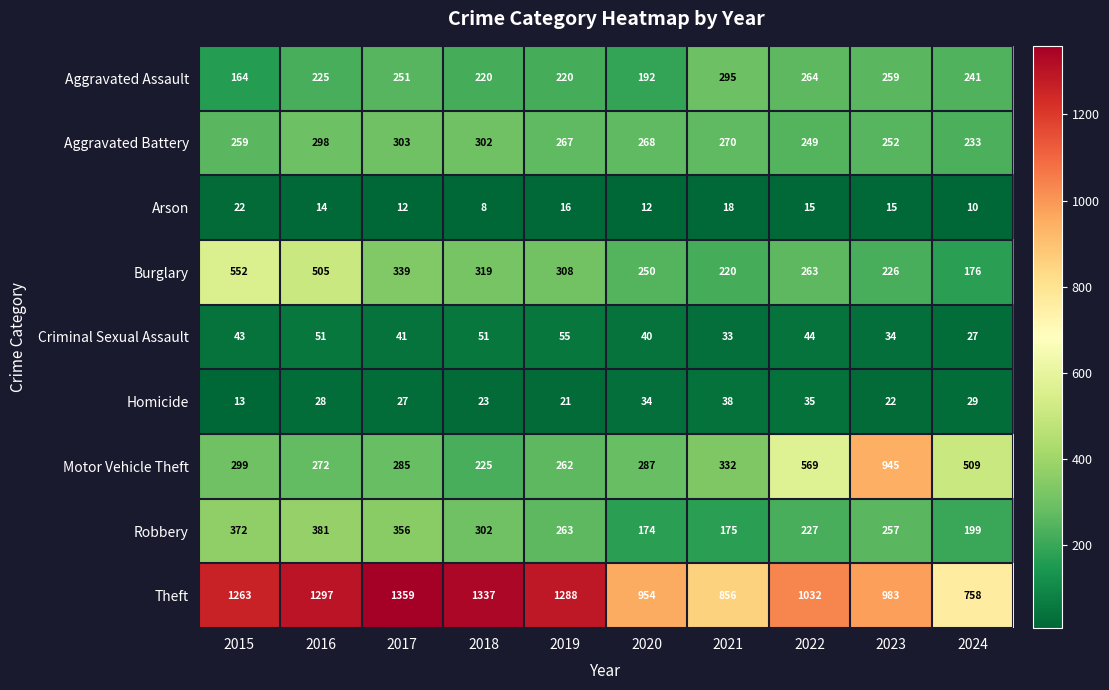

What is the difference between the second highest and minimum values in the Theft series?

579